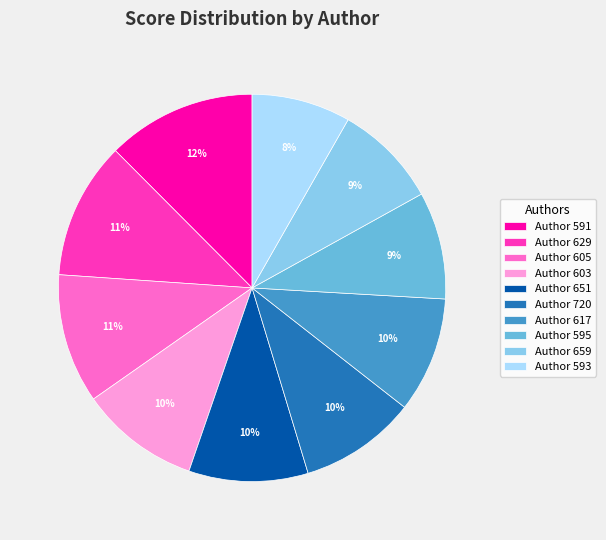

To the nearest percent, what portion does Author 720 represent?

10%